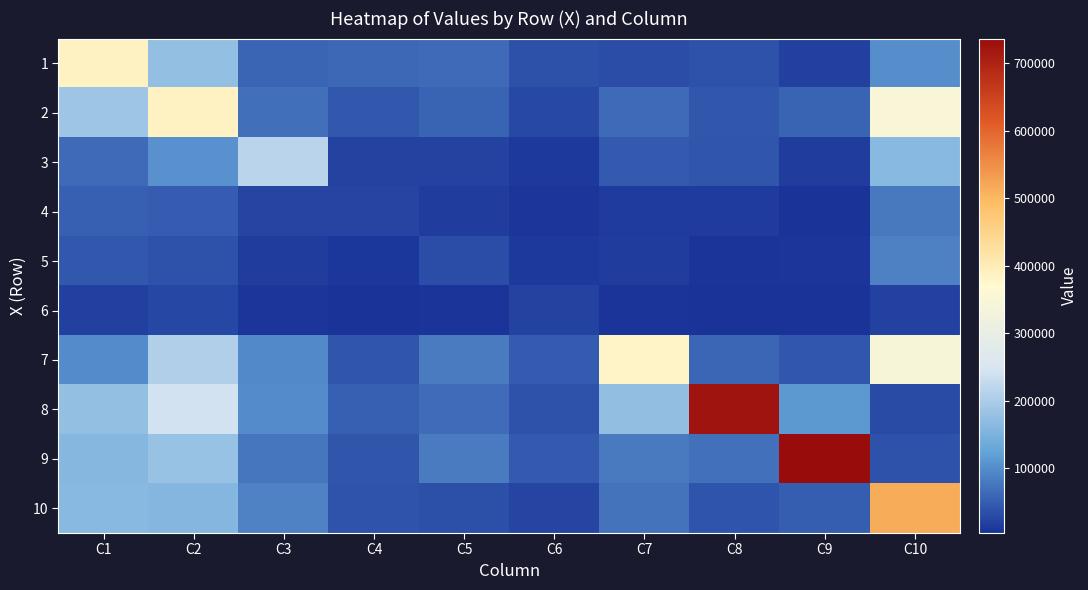

What is the minimum value shown in the chart?

3450.6